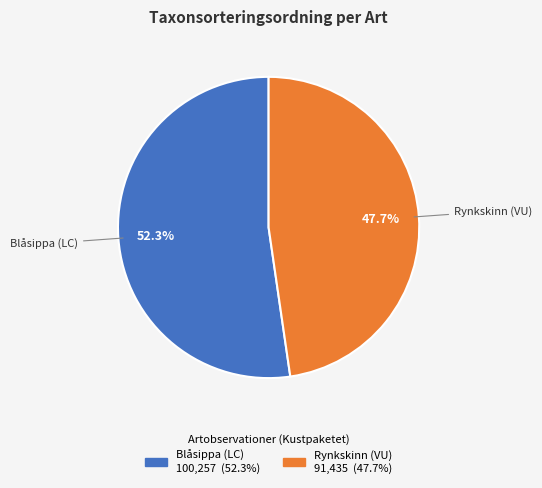

What is the largest slice in the pie chart?

Blåsippa (LC)